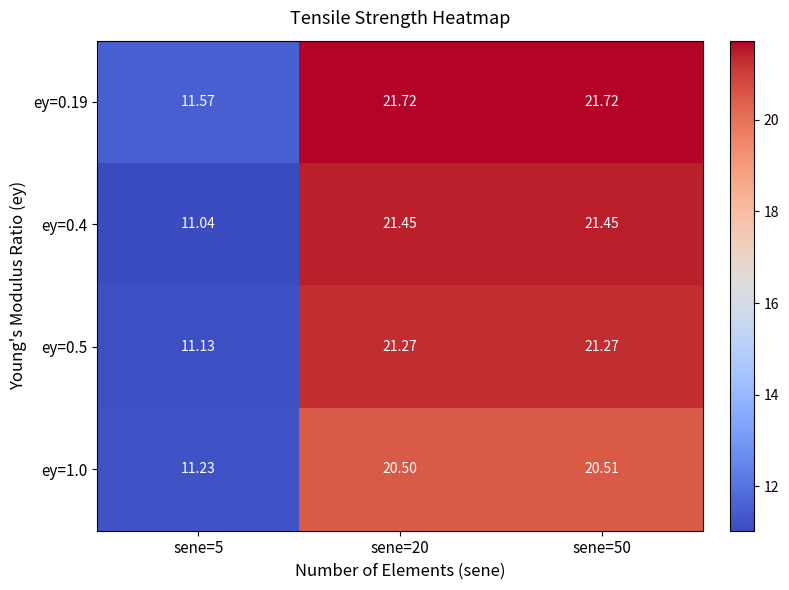

Between sene=20 and sene=50, which series saw the biggest shift?

ey=1.0